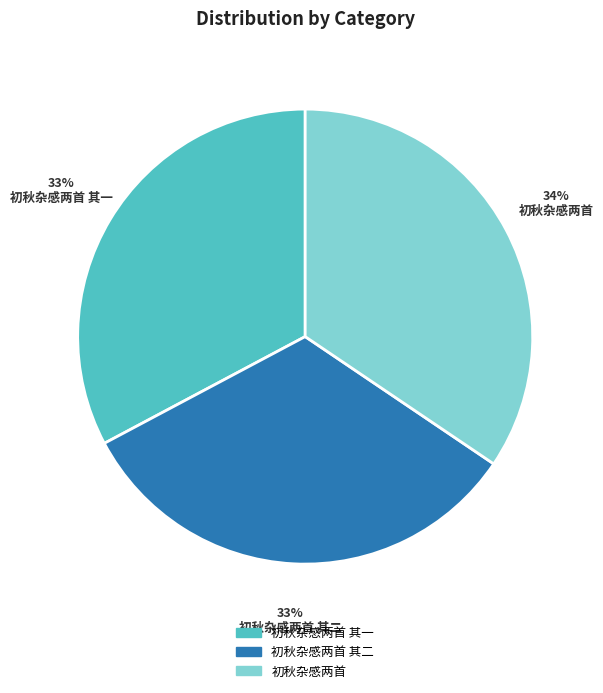

Is it true that 初秋杂感两首 其一 is 33% of the pie?

True